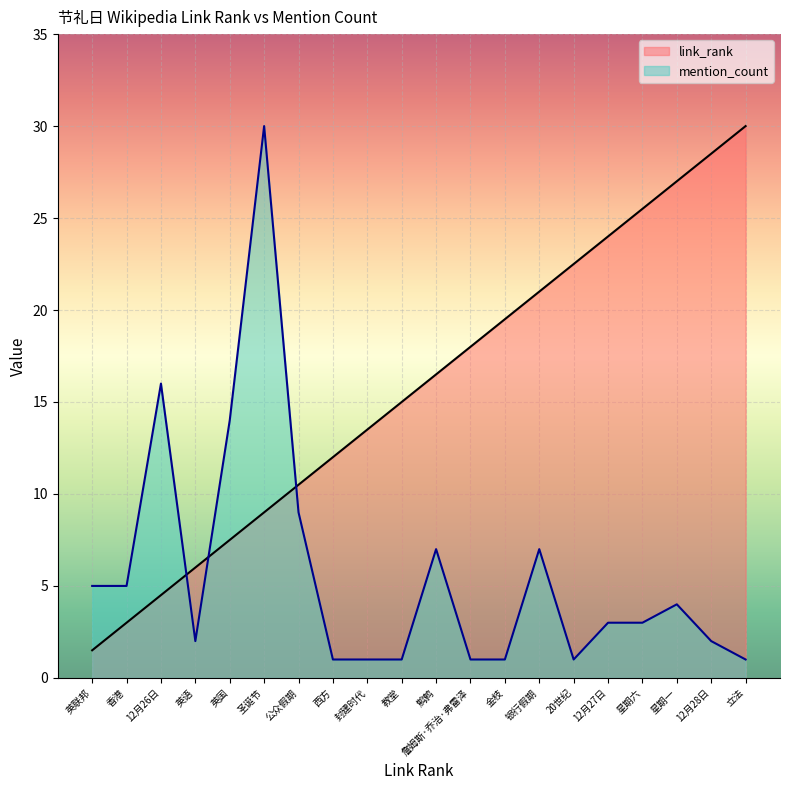

What is the difference between the second highest and second lowest values in the mention_count series?

15.0